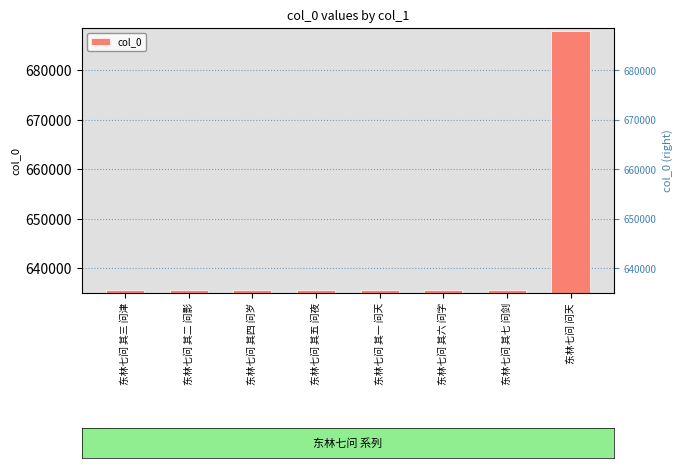

What is the difference between the maximum and second lowest values?

52224